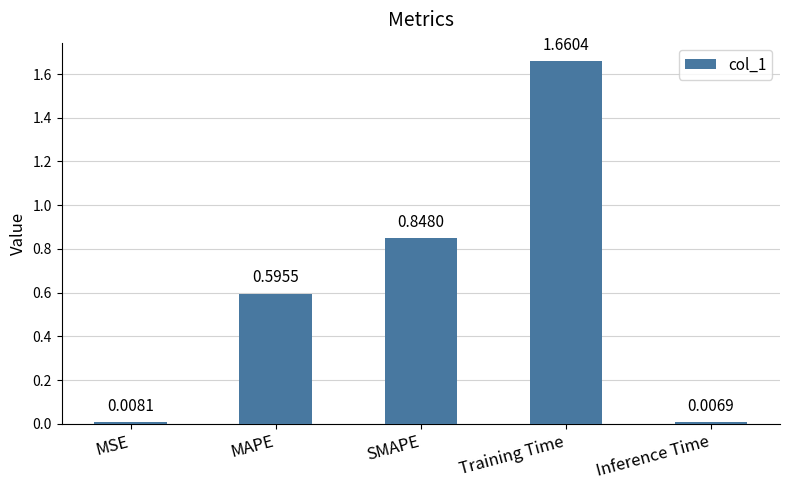

Which category has the lowest value across all series?

Inference Time